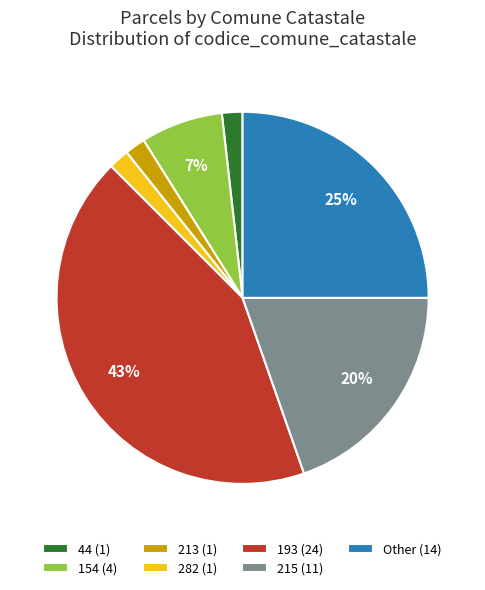

Is it true that Other (14) is 25% of the pie?

True